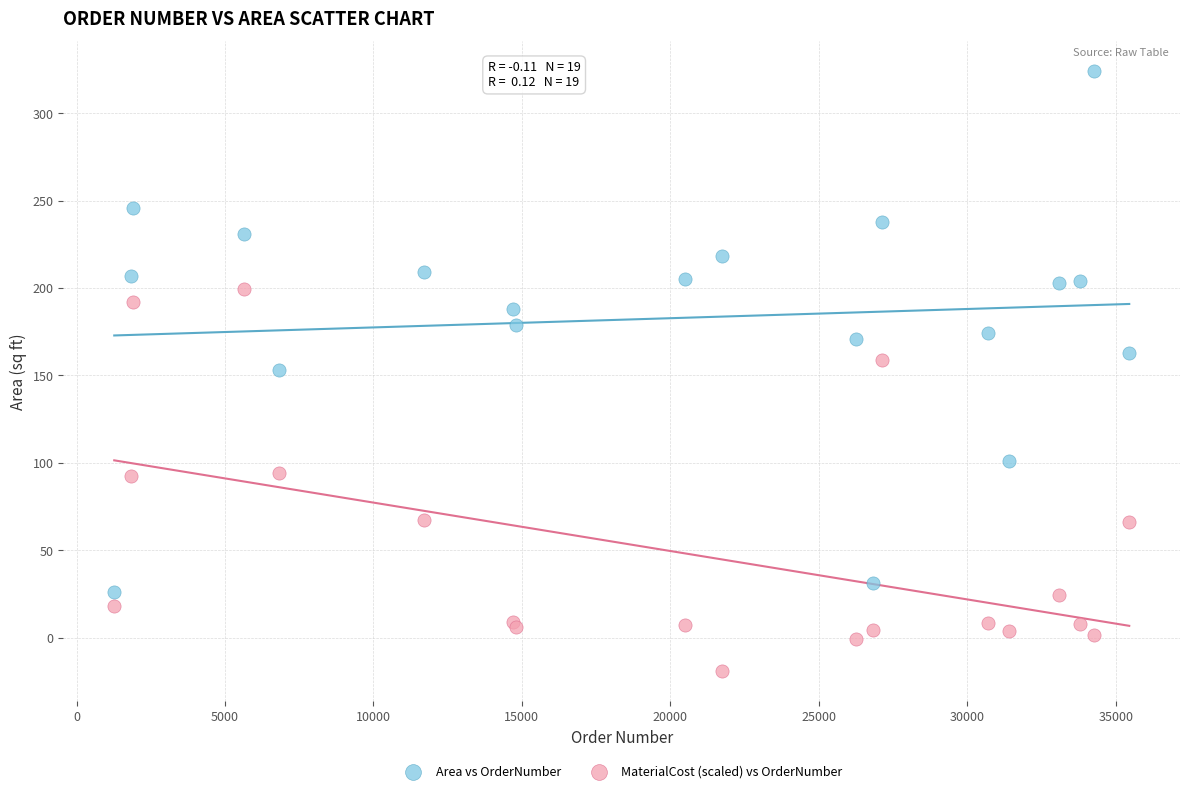

What are all the series names shown in the legend?

Area vs OrderNumber, MaterialCost (scaled) vs OrderNumber